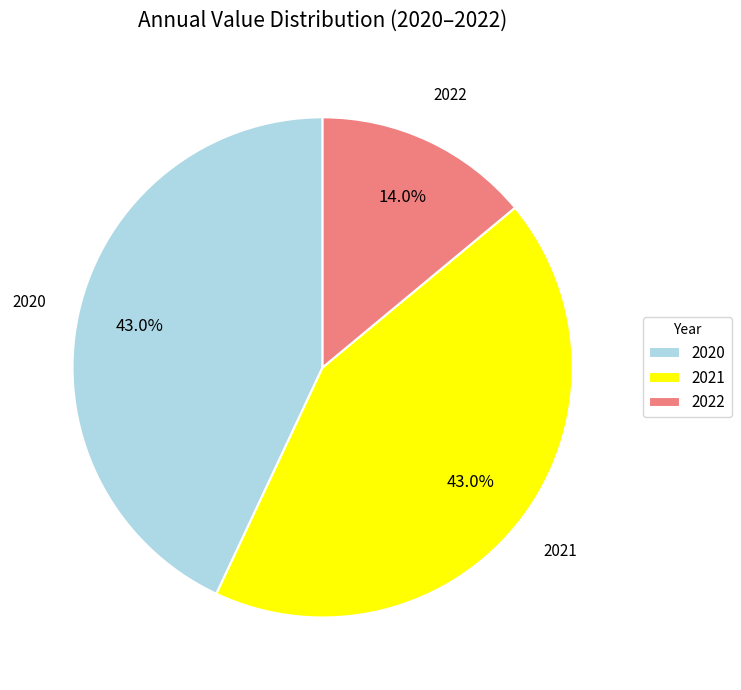

To the nearest percent, what percentage of the pie is 2020?

43%